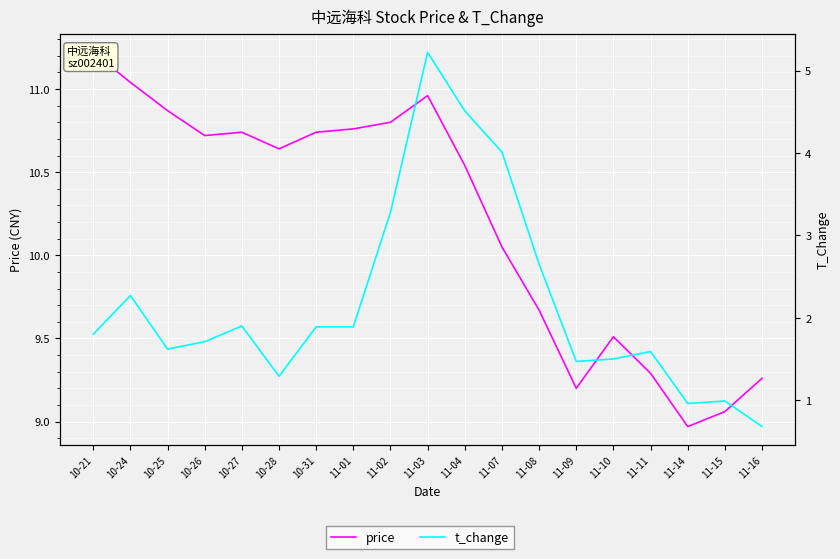

What position from the right is 10-28?

14